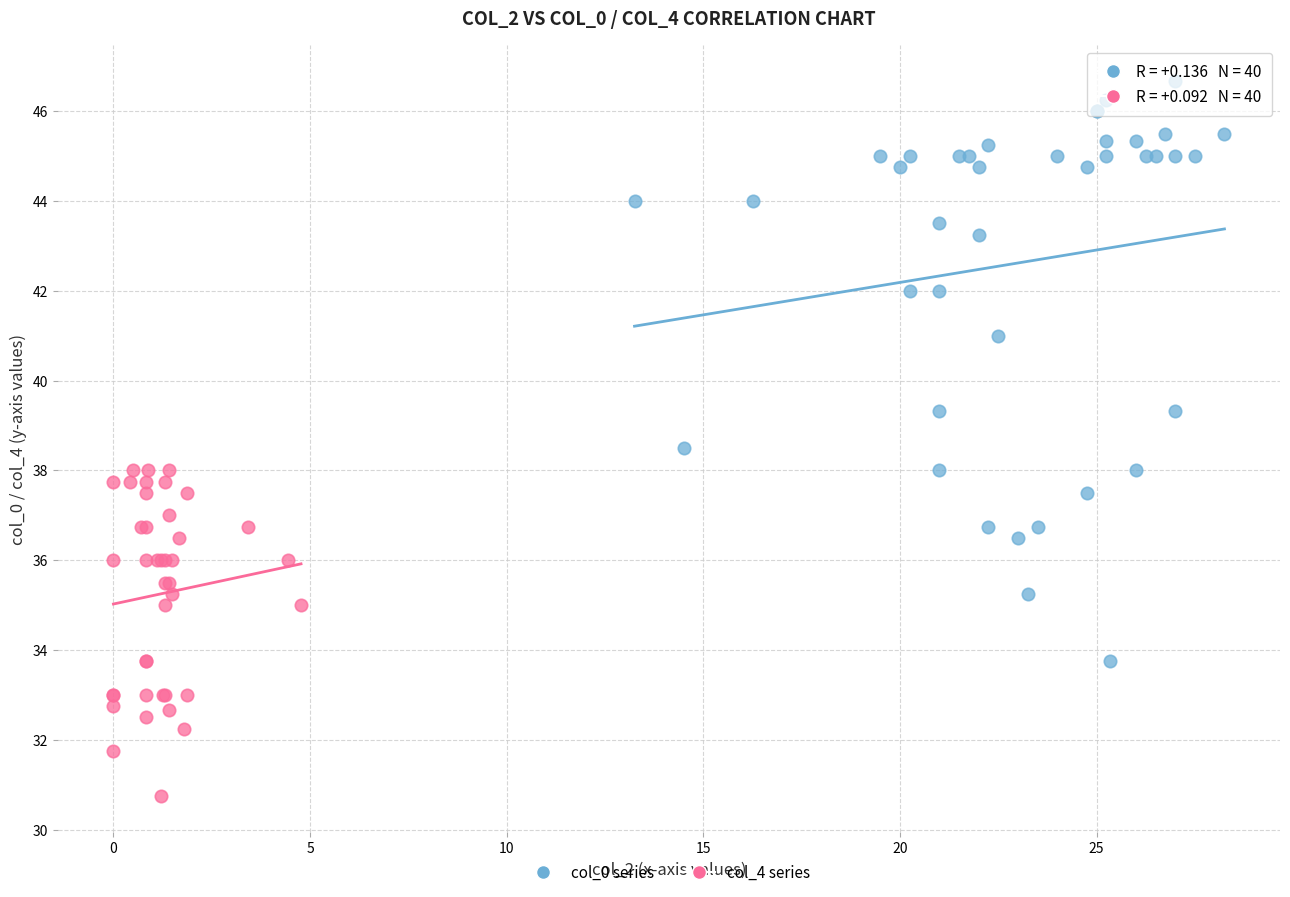

Which series reaches the minimum Y coordinate?

col_4 series